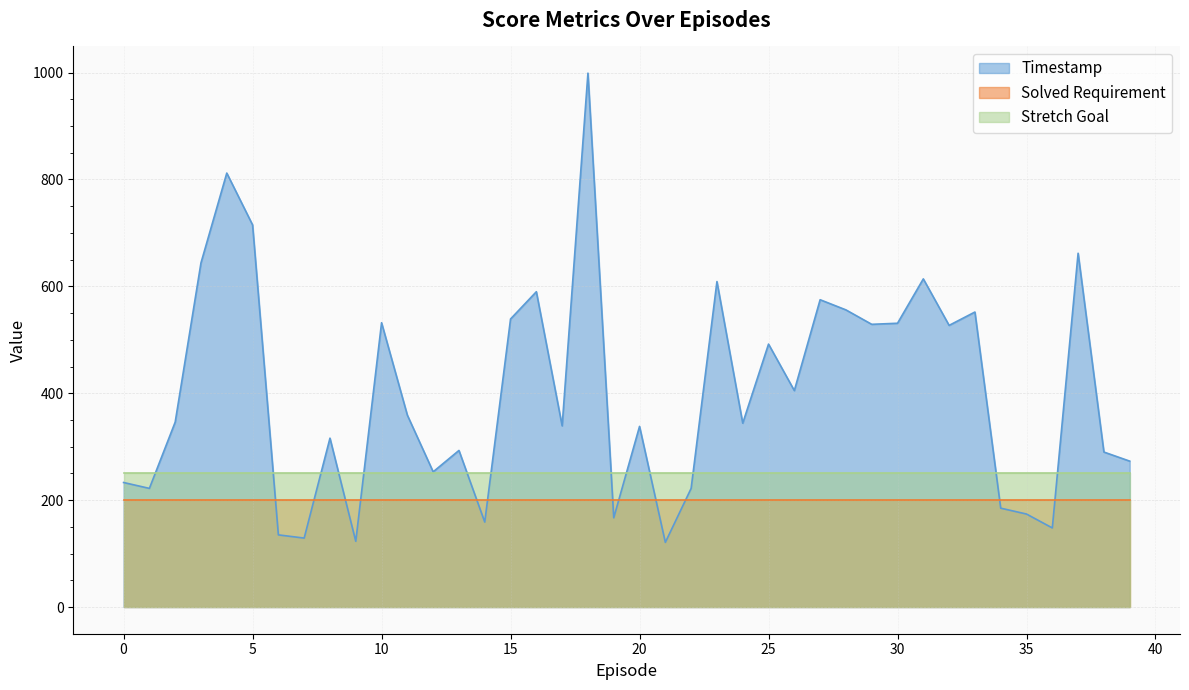

What is the average value of the Solved Requirement series?

200